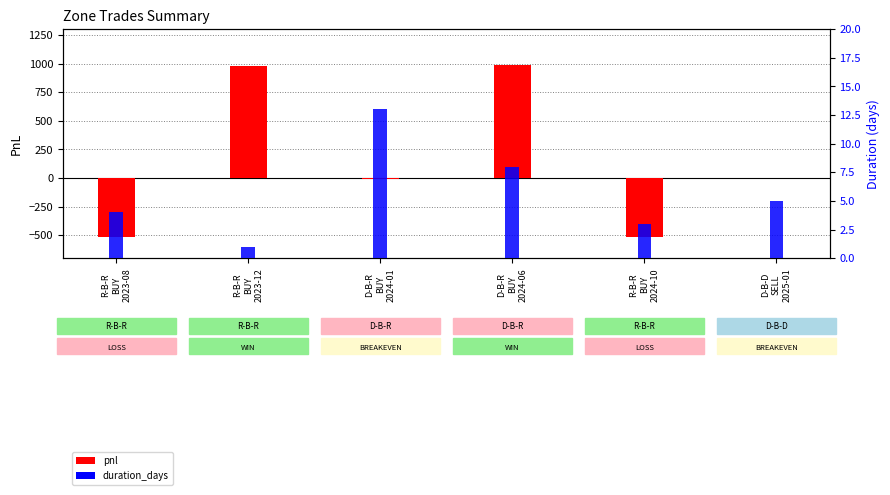

What is the difference between the maximum and minimum values in the pnl series?

1501.2